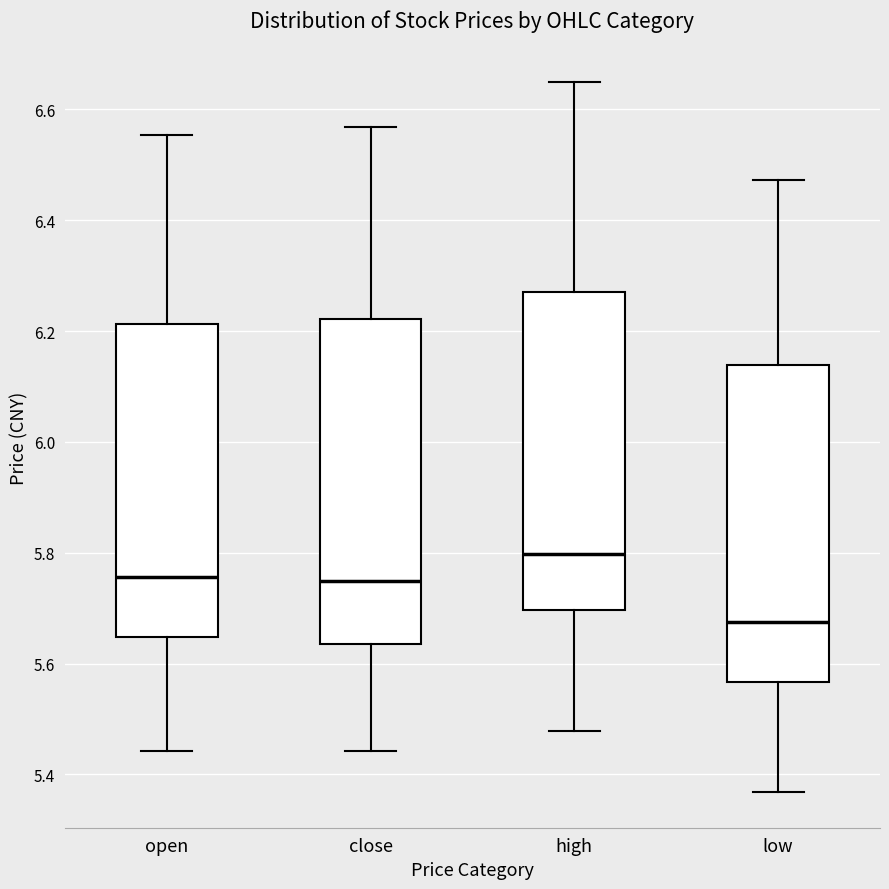

Reading left to right, read every box against the y-axis: the position of its median line, the range the box covers, and the ends of its whiskers. The values are not printed on the chart, so give them approximately, as read against the axis.

open: median 5.76, box 5.64 to 6.22, whiskers 5.44 to 6.56
close: median 5.74, box 5.64 to 6.22, whiskers 5.44 to 6.56
high: median 5.80, box 5.70 to 6.28, whiskers 5.48 to 6.66
low: median 5.68, box 5.56 to 6.14, whiskers 5.36 to 6.48